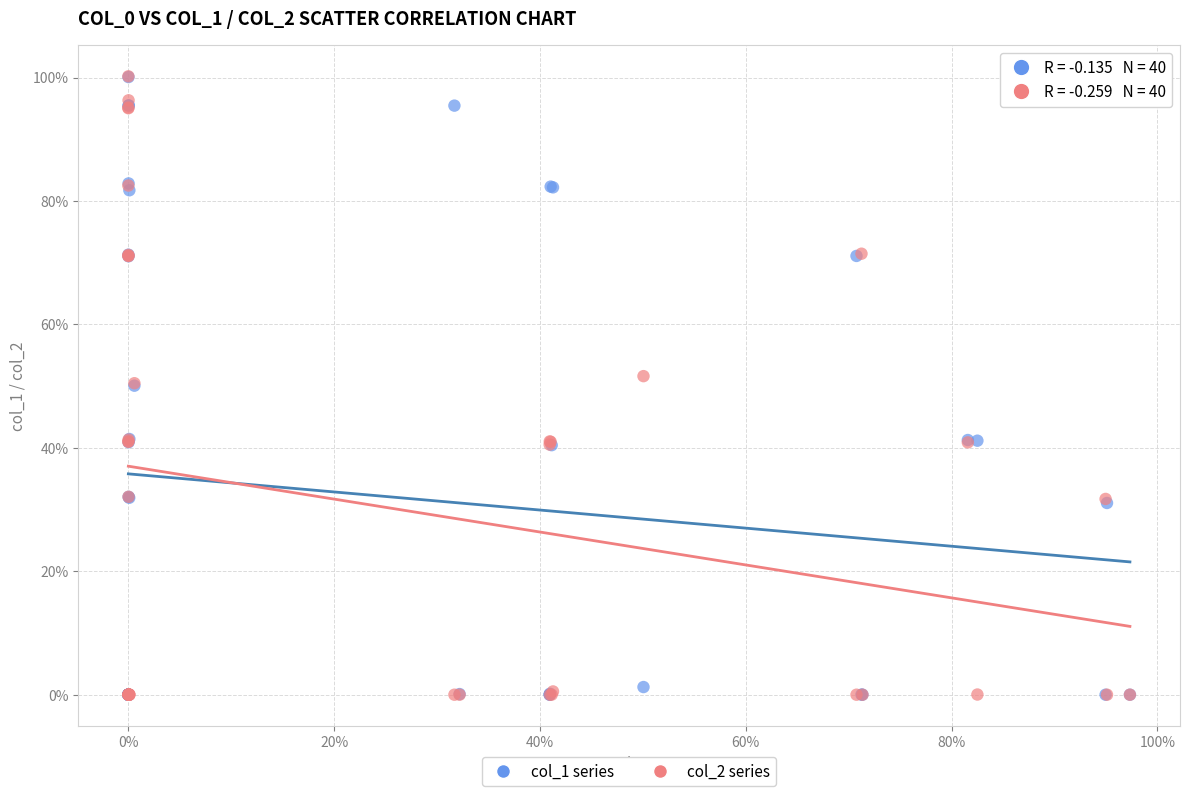

What are all the series names shown in the legend?

col_1 series, col_2 series